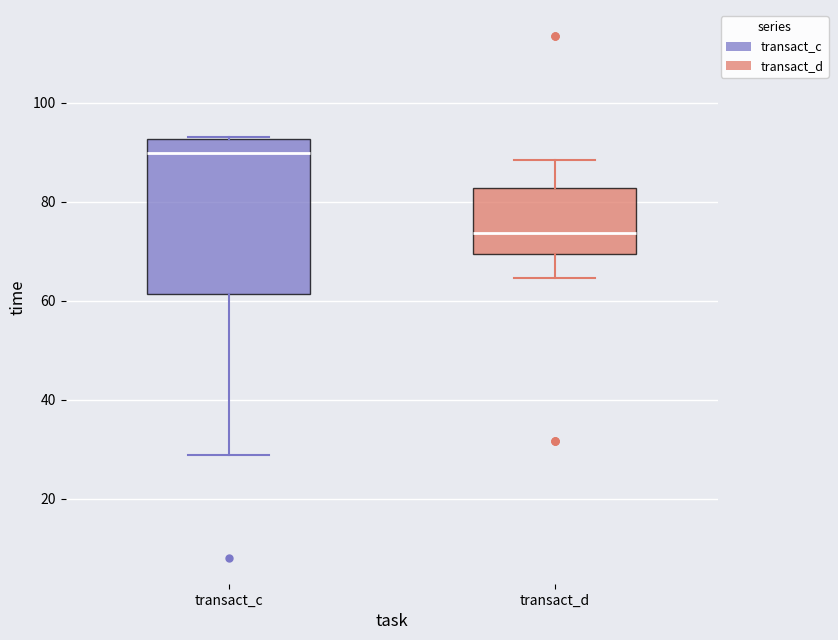

Comparing the boxes themselves (not the whiskers), which one is the tallest?

transact_c